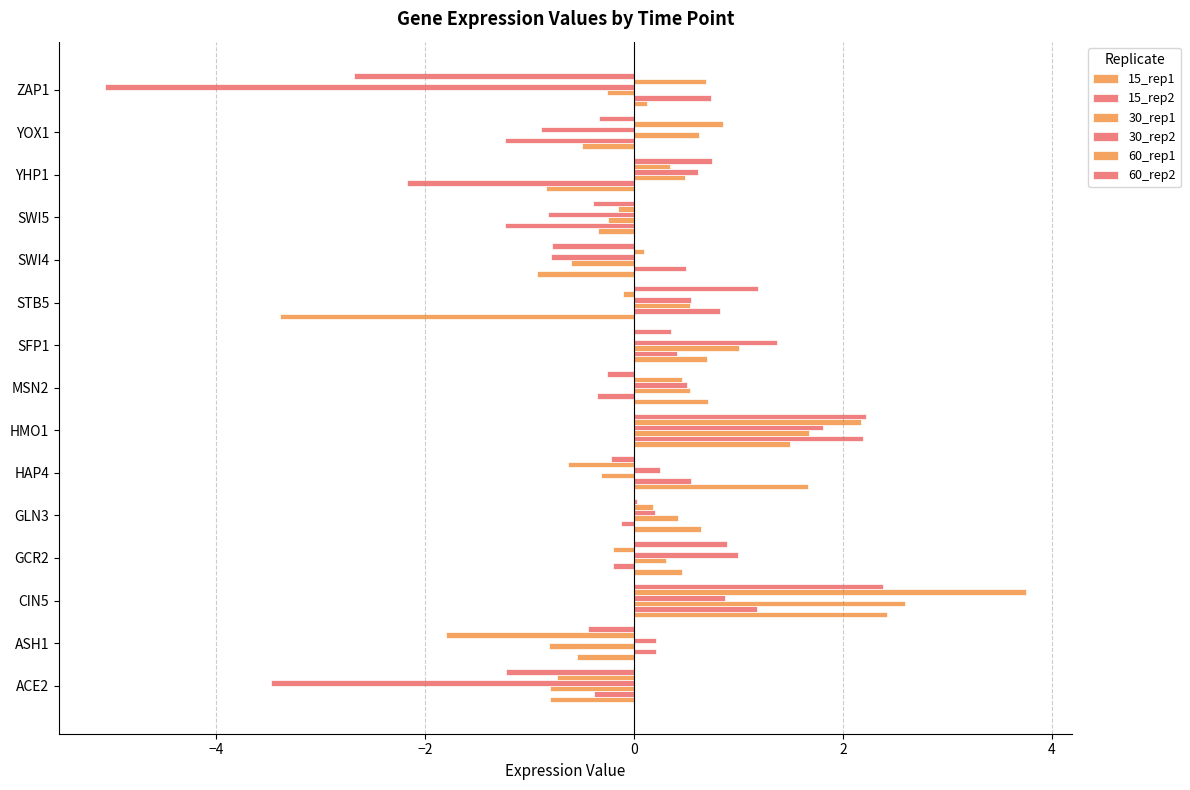

How many data points does each series have?

15